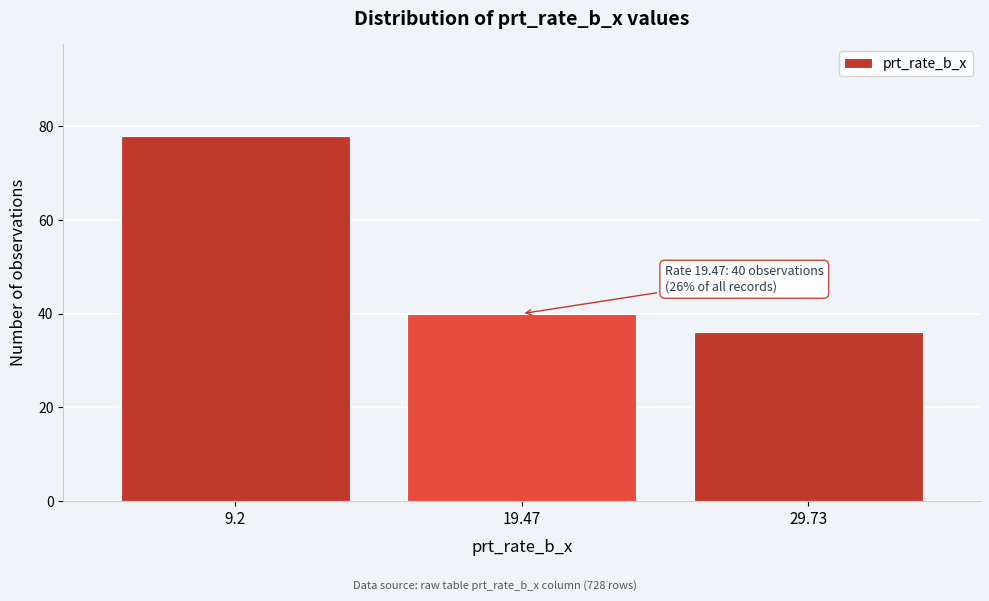

Reading left to right, extract all data points from this chart.

9.2=78	19.47=40	29.73=36